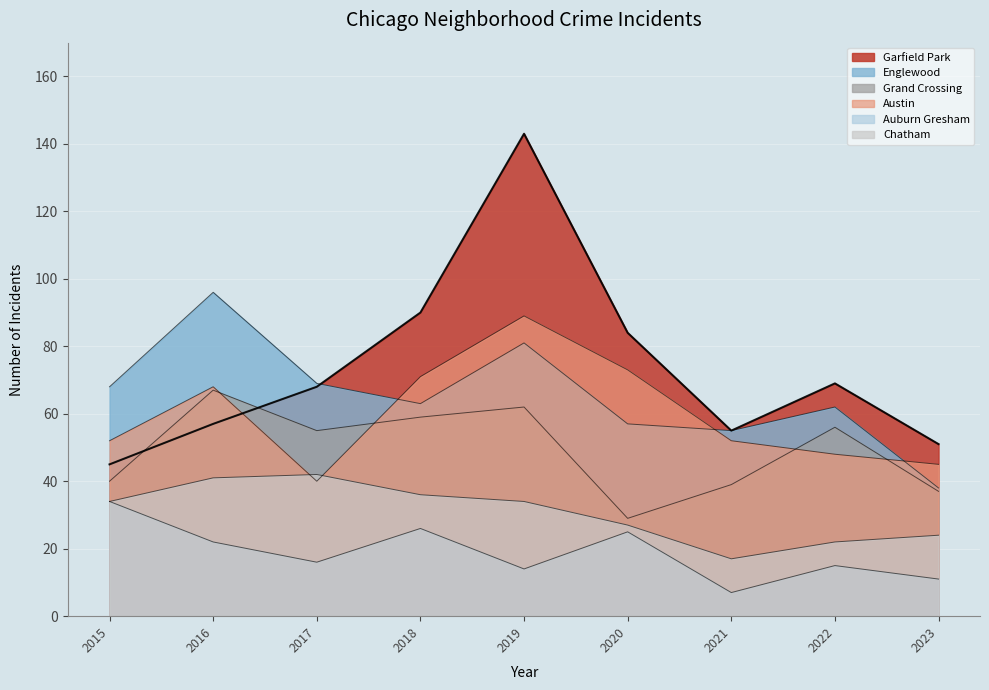

How many values in the Austin series are below 52?

3